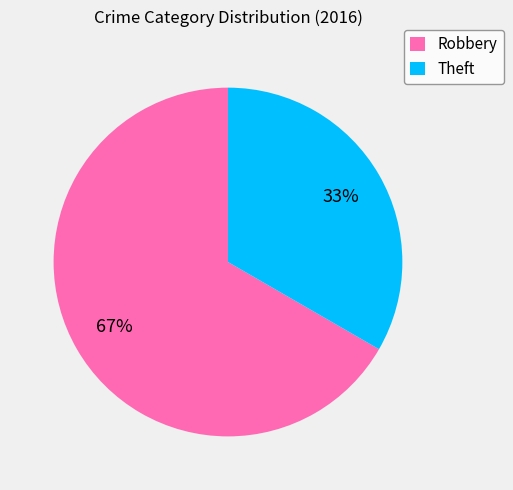

Combined, do Theft and Robbery account for over 50%?

Yes